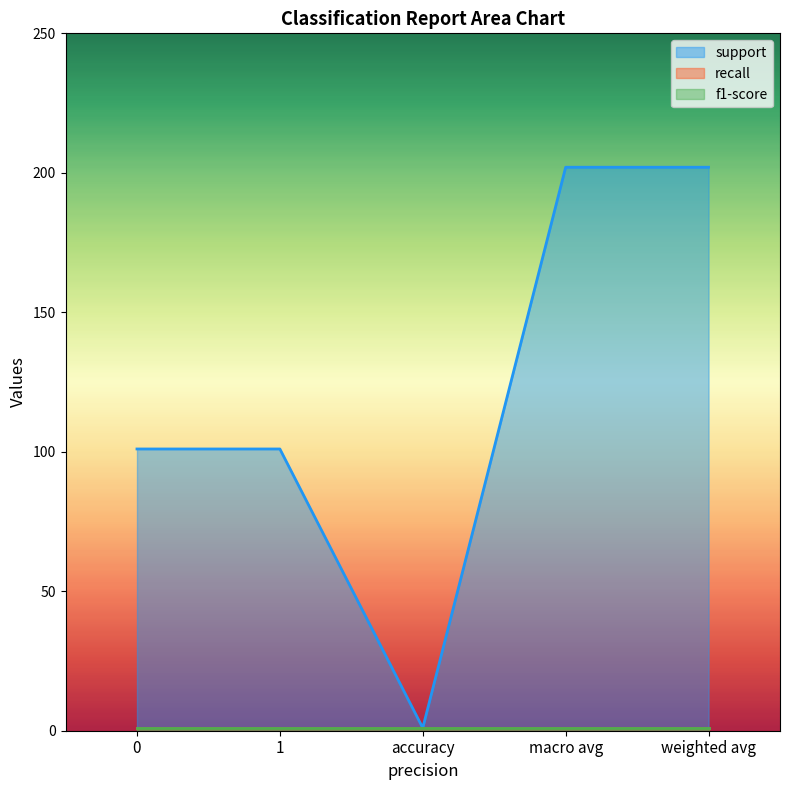

Is it true that support equals 152 at 0?

False